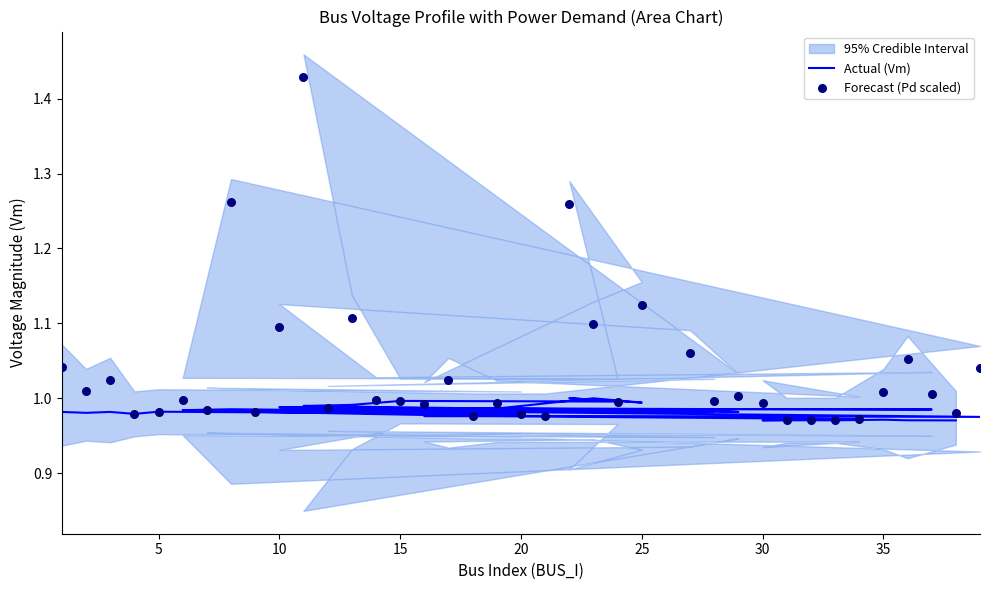

At how many categories does at least one series exceed 1?

17